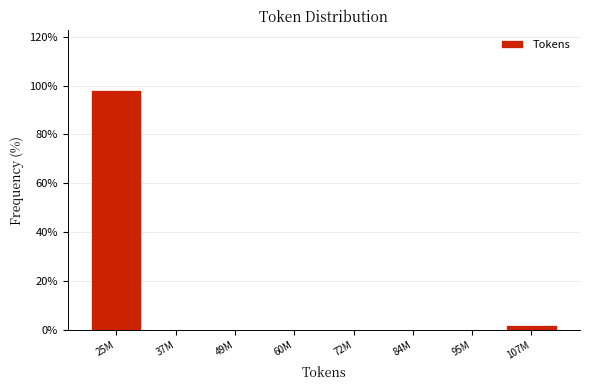

Reading right to left, list all the values displayed in this chart.

107M=1.9	95M=0.0	84M=0.0	72M=0.0	60M=0.0	49M=0.0	37M=0.0	25M=98.1